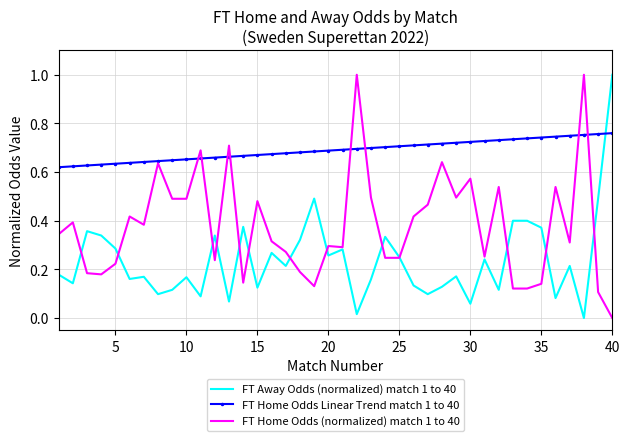

List the series in order of their overall mean, highest first.

FT Home Odds Linear Trend match 1 to 40, FT Home Odds (normalized) match 1 to 40, FT Away Odds (normalized) match 1 to 40